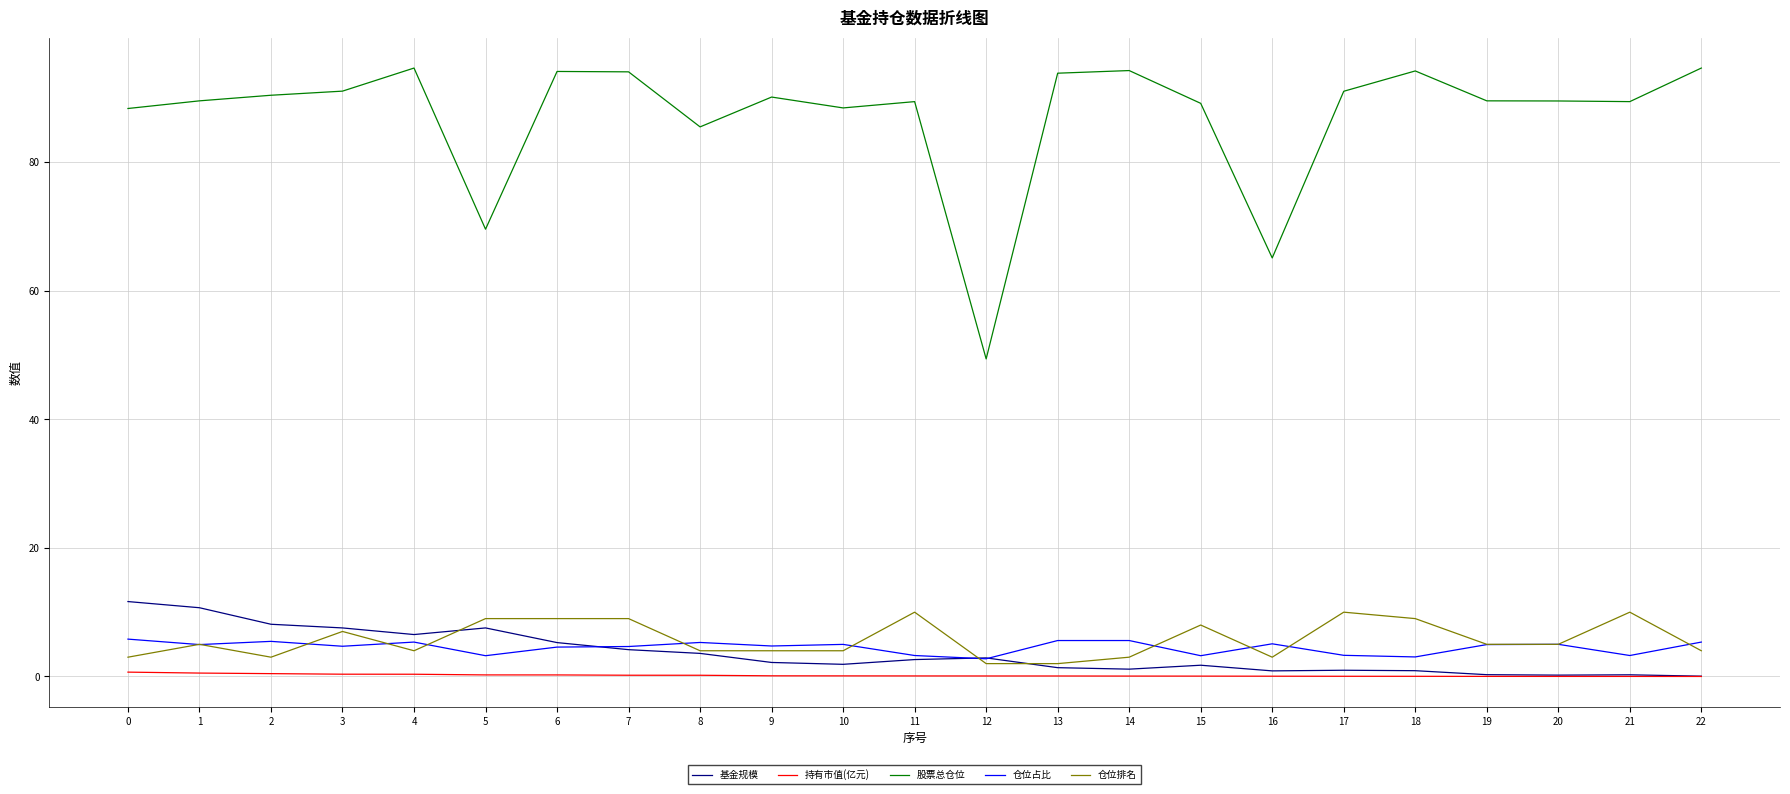

True or false: 持有市值(亿元) and 股票总仓位 intersect in this chart.

False